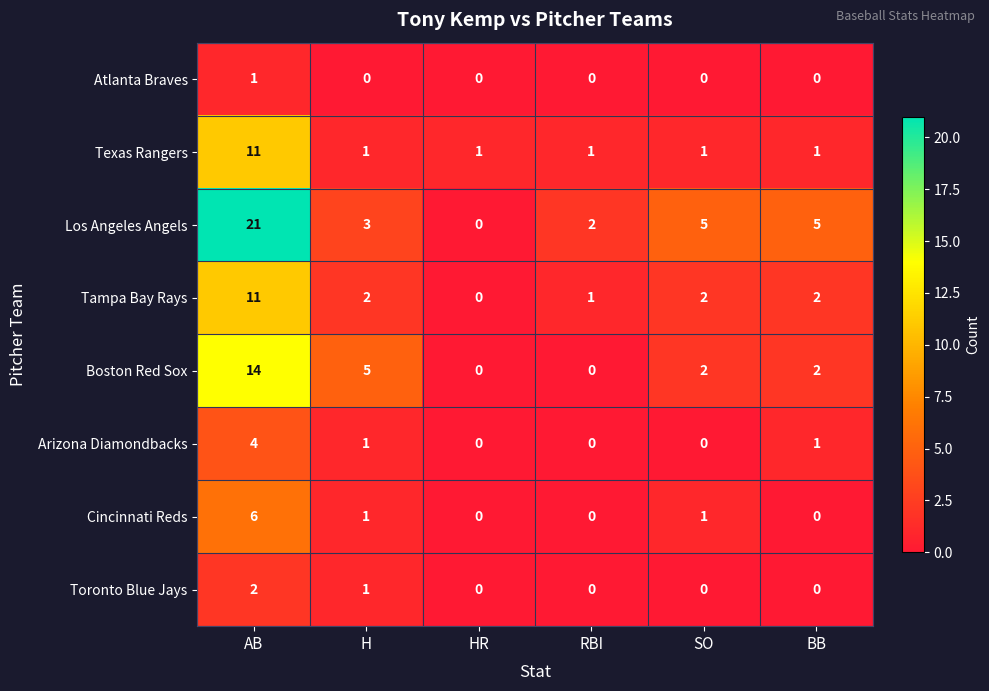

Which series changed the most between HR and SO?

Los Angeles Angels